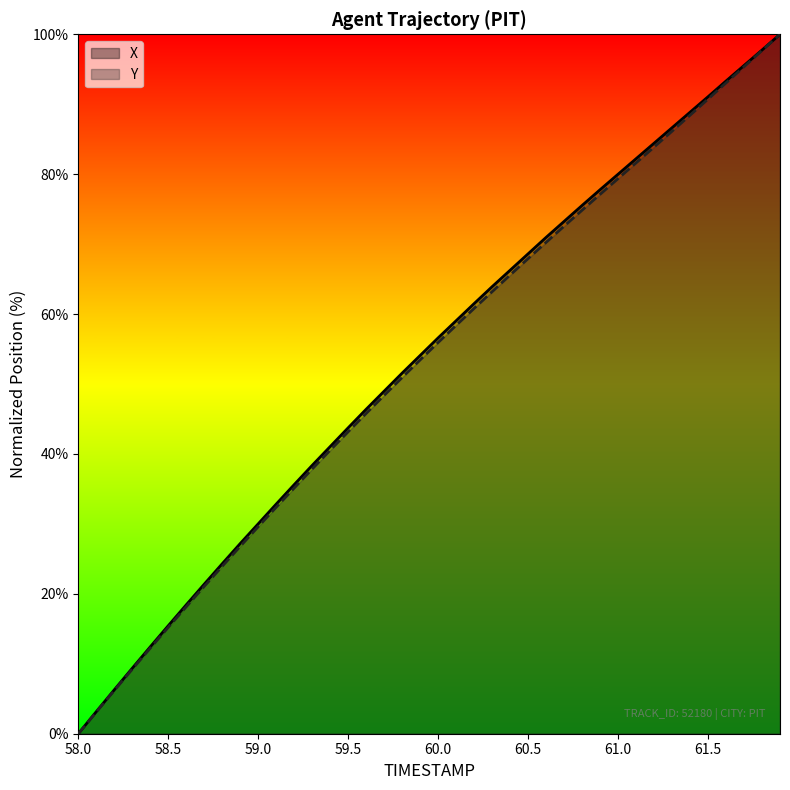

Is it true that Y equals 72.6 at 60.7?

True